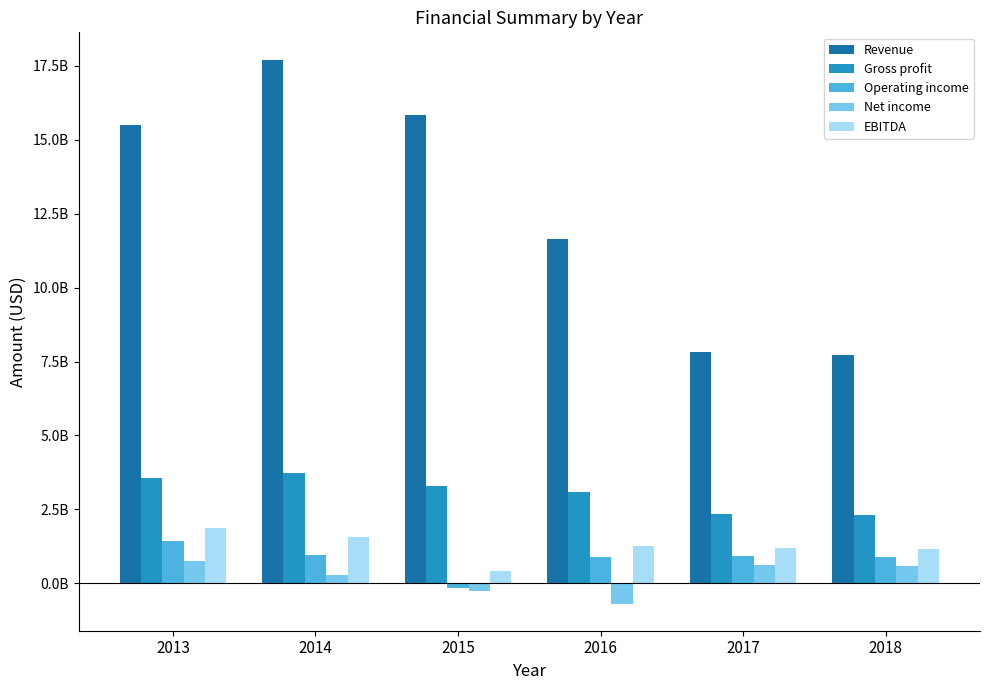

Are the bars horizontal?

No